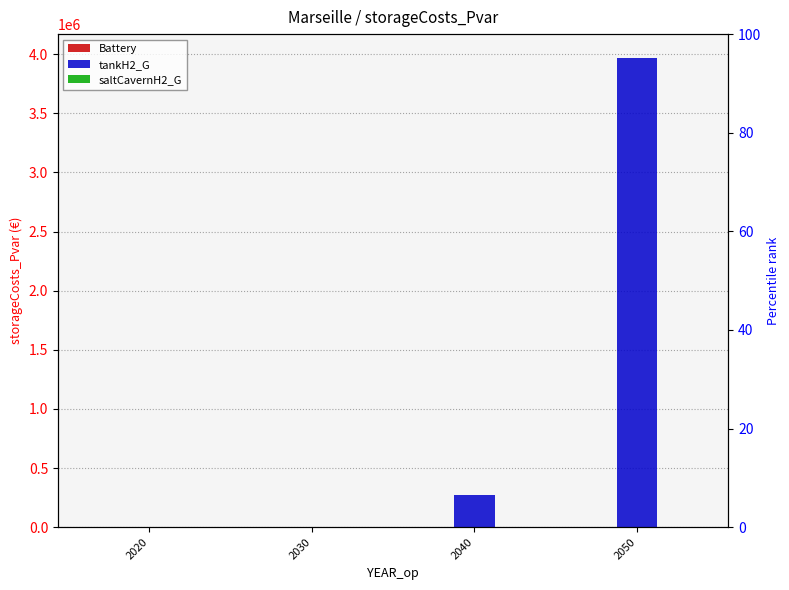

Is it true that saltCavernH2_G equals 0.0 at 2050?

True